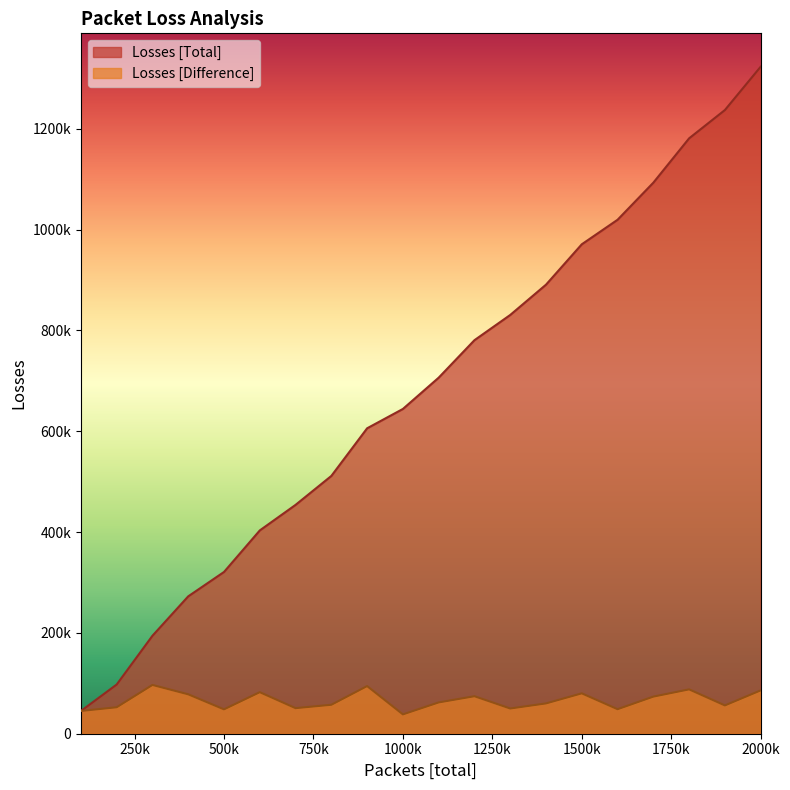

How many interior local valleys does the Losses [Difference] series have?

6